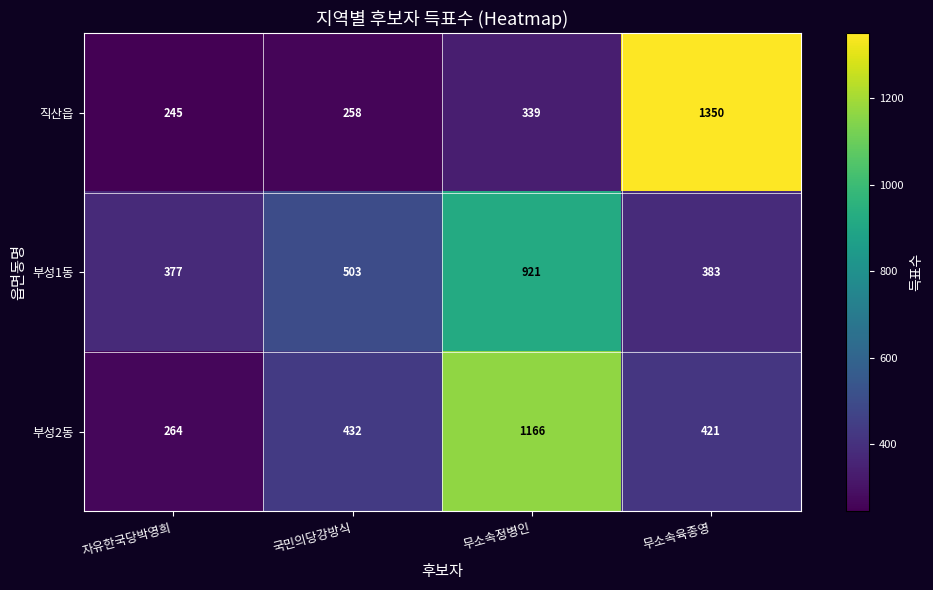

Reading left to right, transcribe all the data shown in this chart.

직산읍: 자유한국당박영희=245	국민의당강방식=258	무소속정병인=339	무소속육종영=1350
부성1동: 자유한국당박영희=377	국민의당강방식=503	무소속정병인=921	무소속육종영=383
부성2동: 자유한국당박영희=264	국민의당강방식=432	무소속정병인=1166	무소속육종영=421